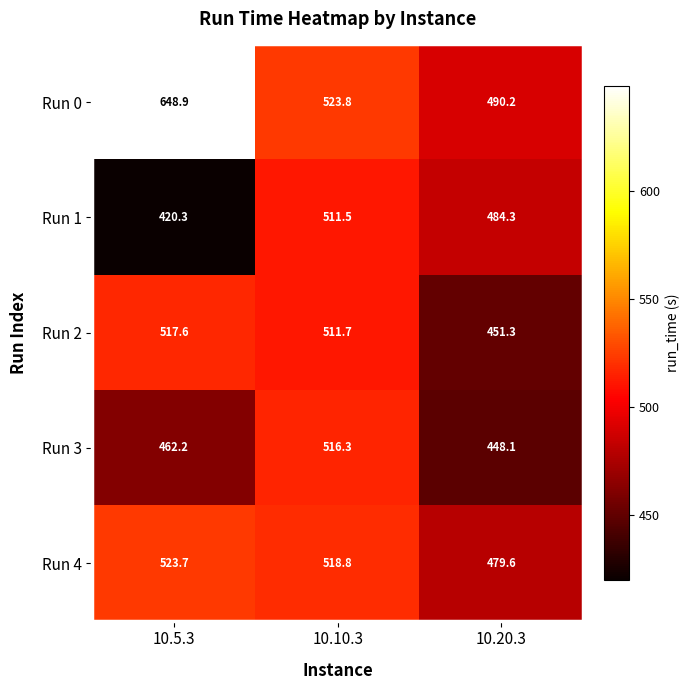

Is it true that Run 0 equals 187.4 at 10.20.3?

False